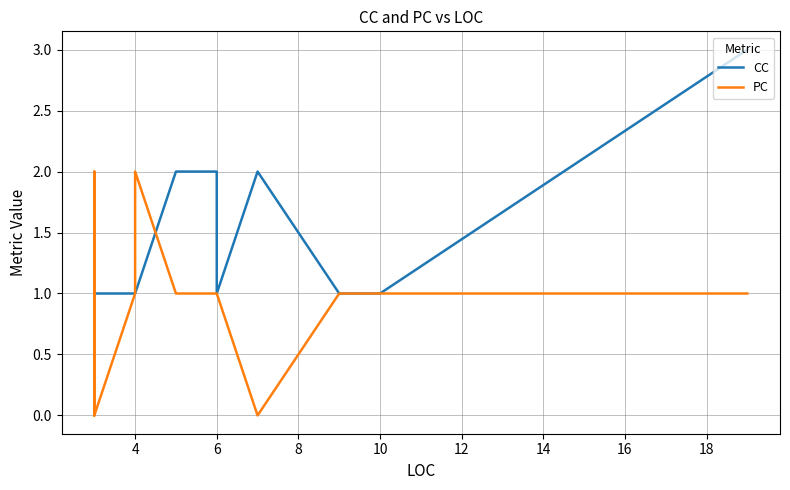

What is the value of the CC point at the 26th from the left?

1